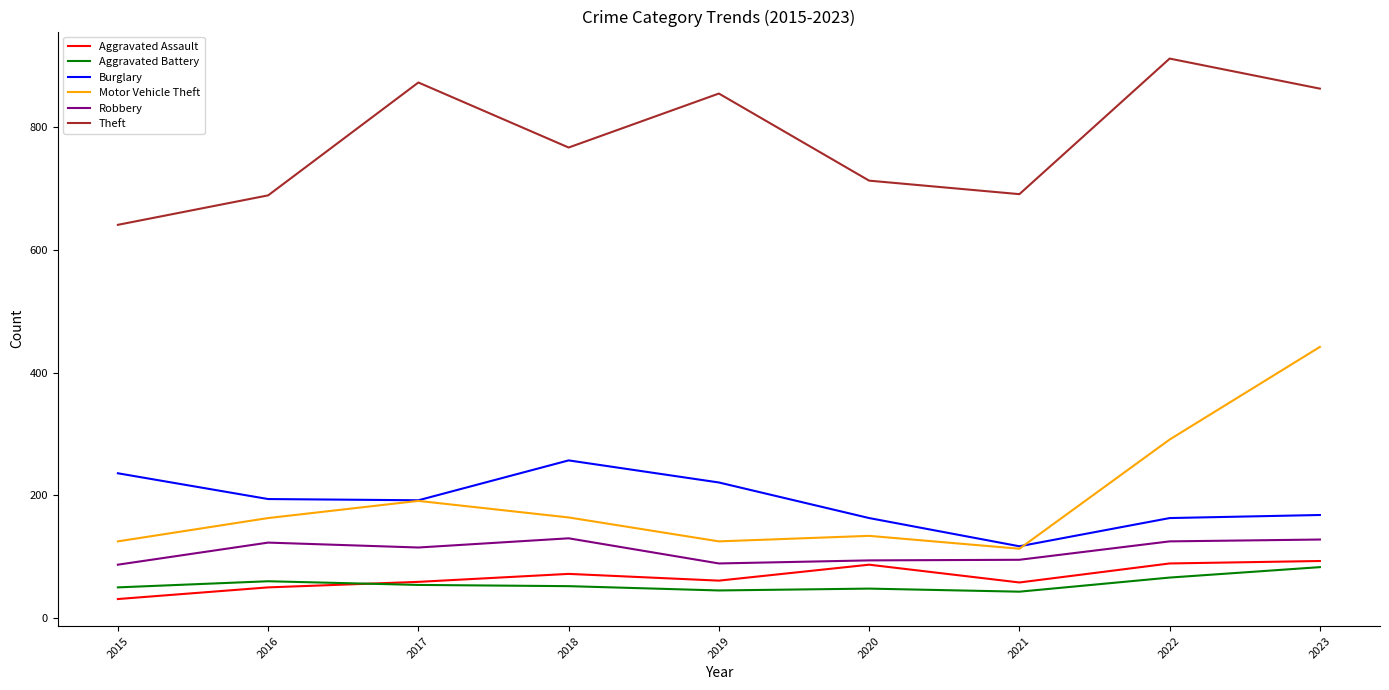

At which label is Motor Vehicle Theft closest to 277?

2022